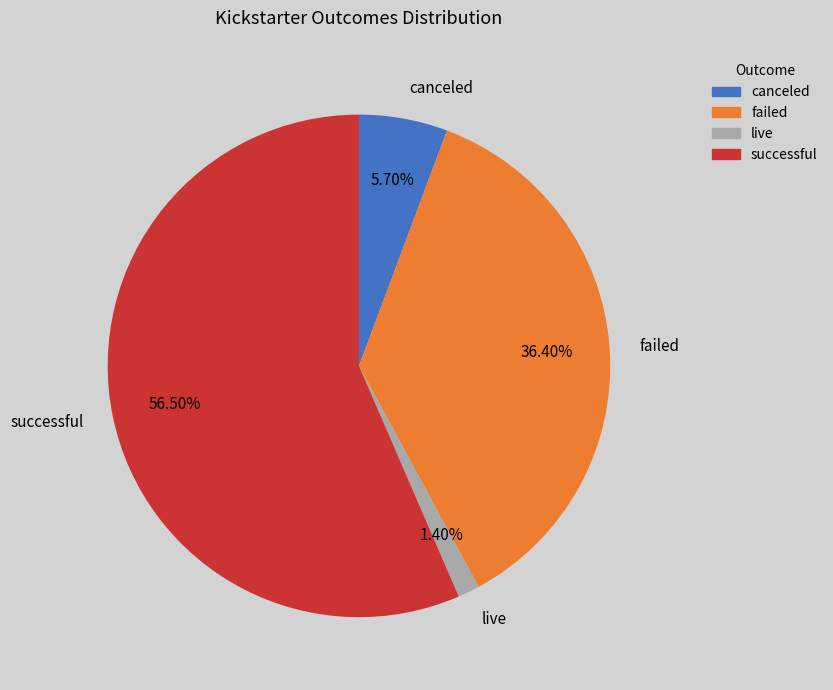

What is the smallest slice in the pie chart?

live